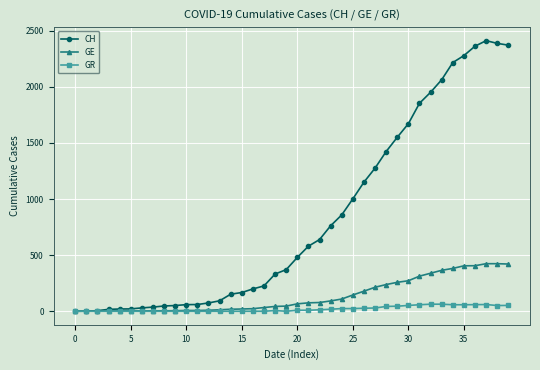

How many lines are shown in the chart?

3